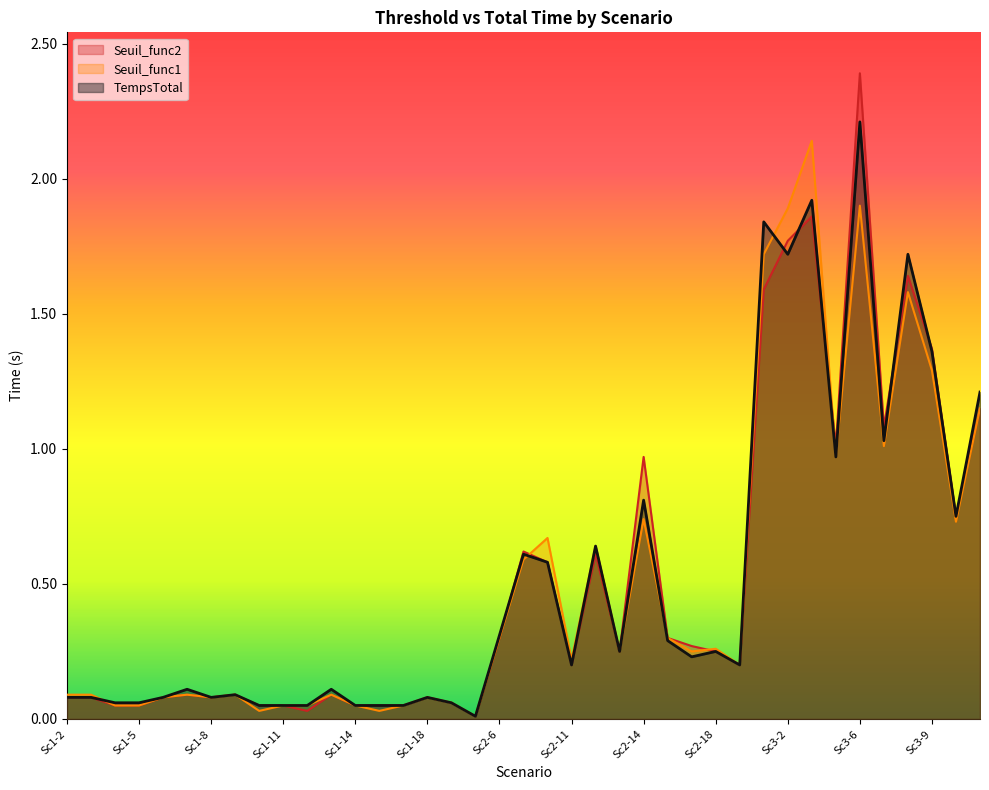

What value does the TempsTotal series have at Sc2-6?

0.3